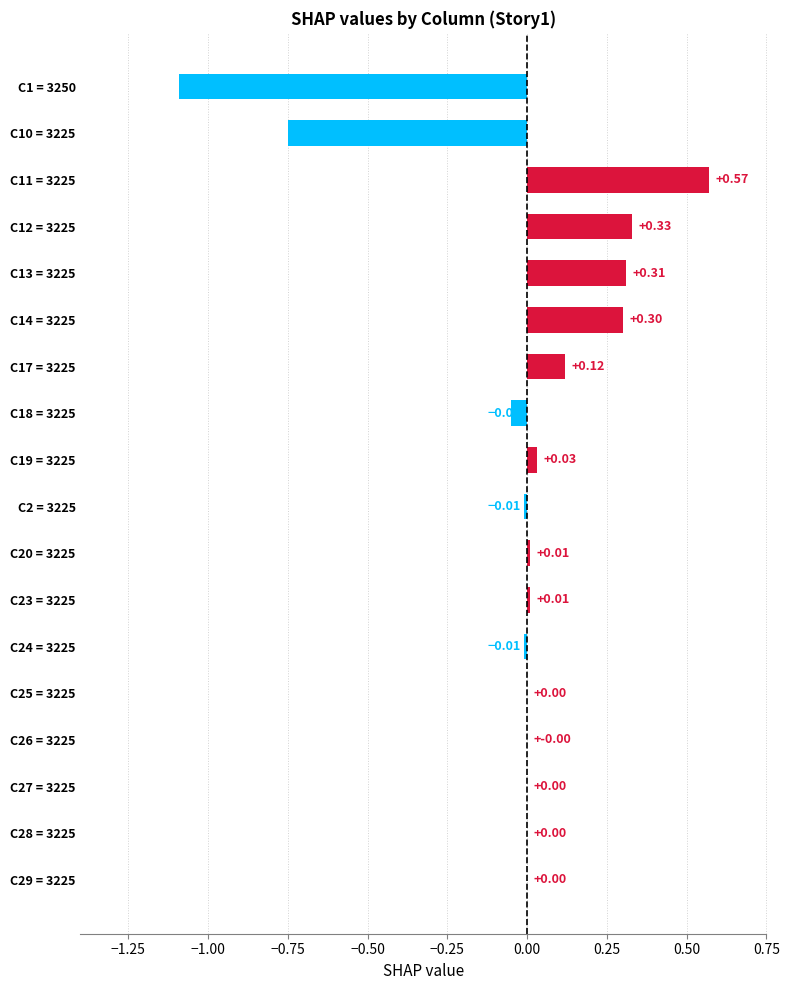

How many data points does each series have?

18